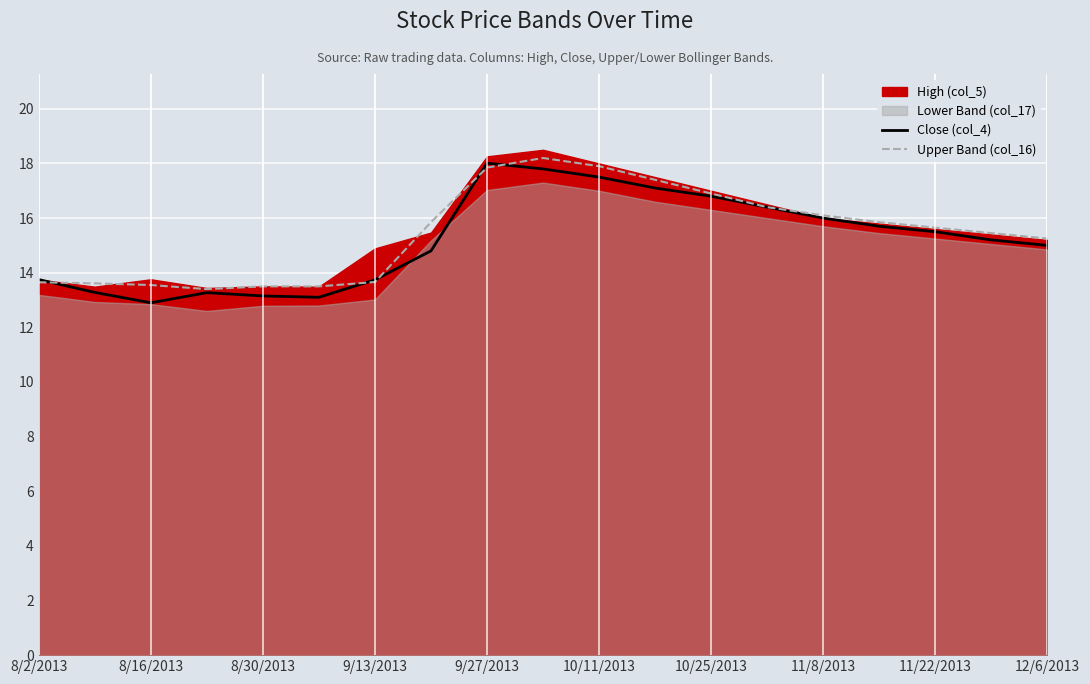

What is the highest value of the Upper Band (col_16) series?

18.2